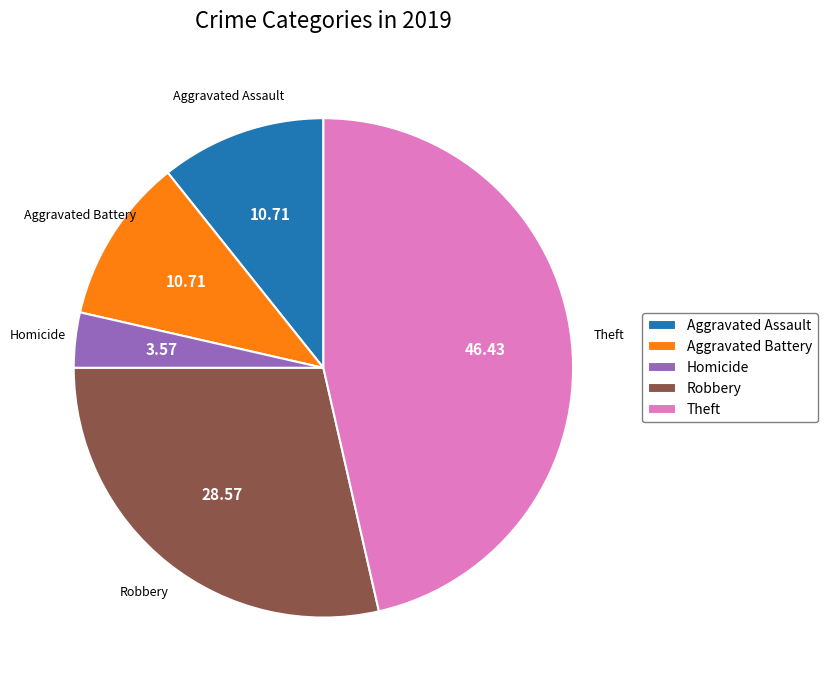

Is it true that Aggravated Assault is 2% of the pie?

False